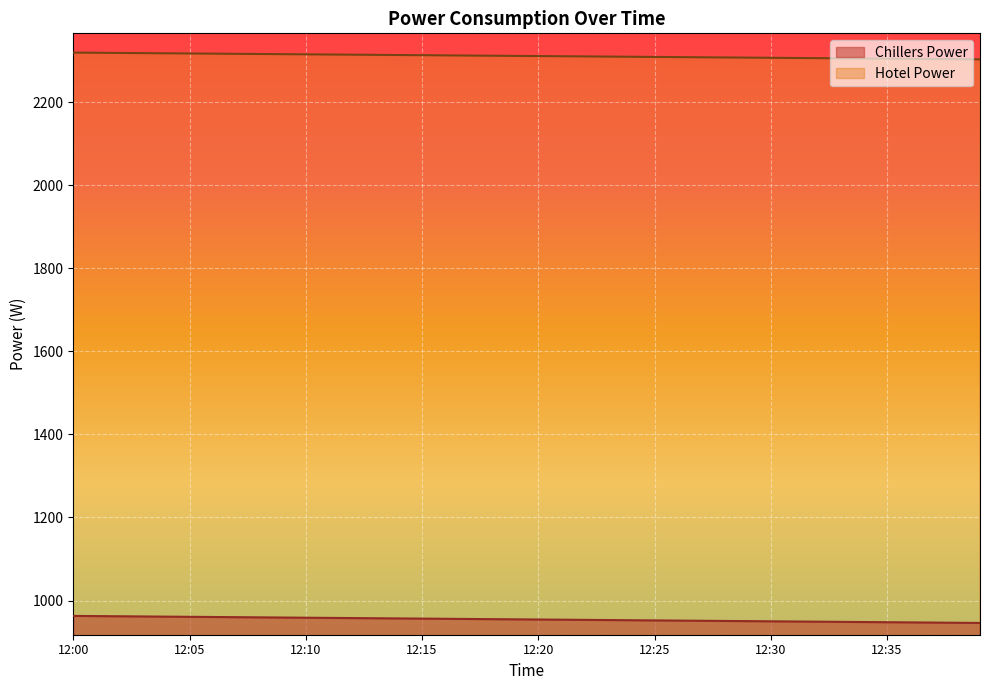

What is the difference between the highest and lowest values at 12:22?

1356.4